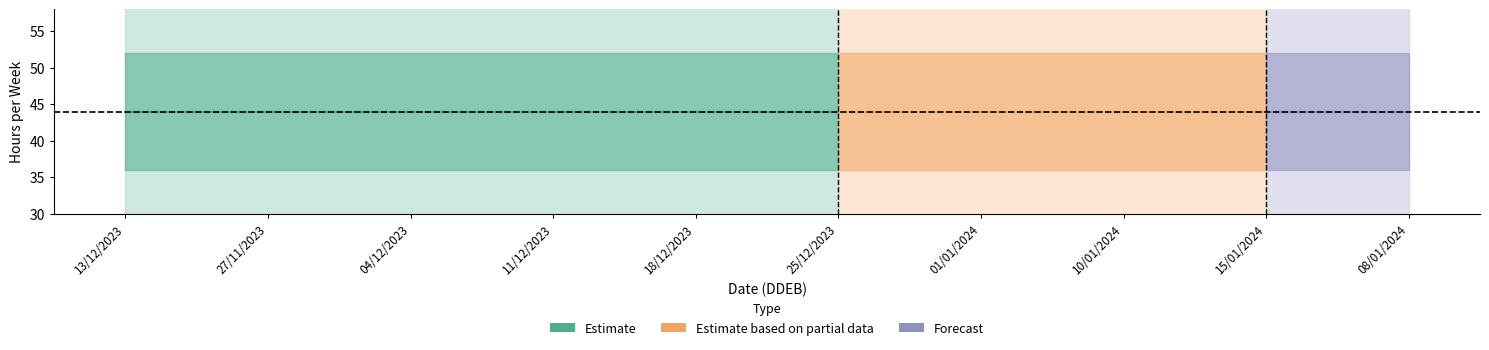

Is it true that HORAIREJOUR equals 12 at 08/01/2024?

False